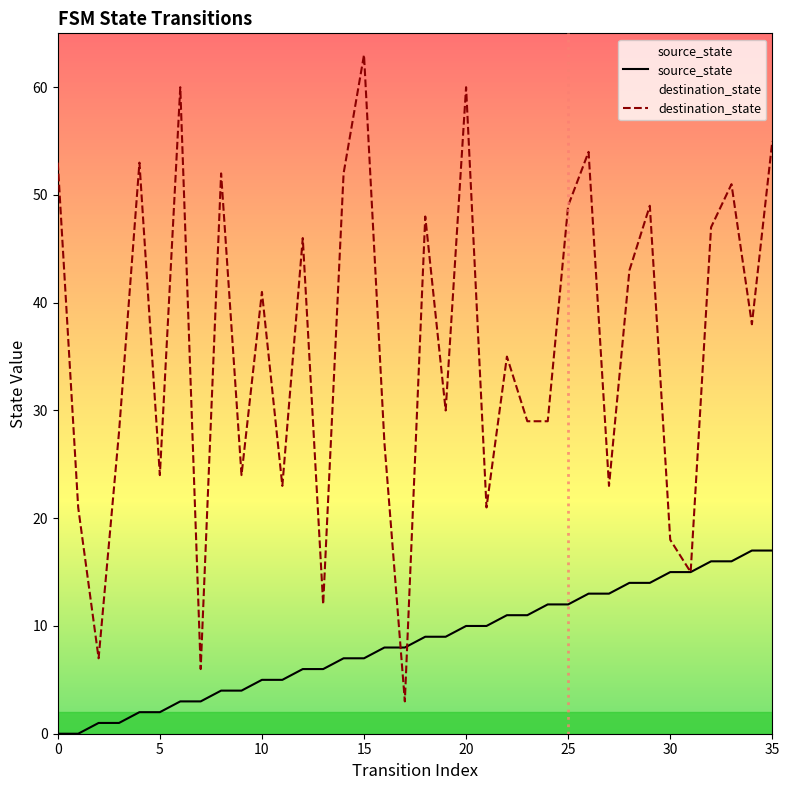

Where do source_state and destination_state first cross each other?

16 and 17